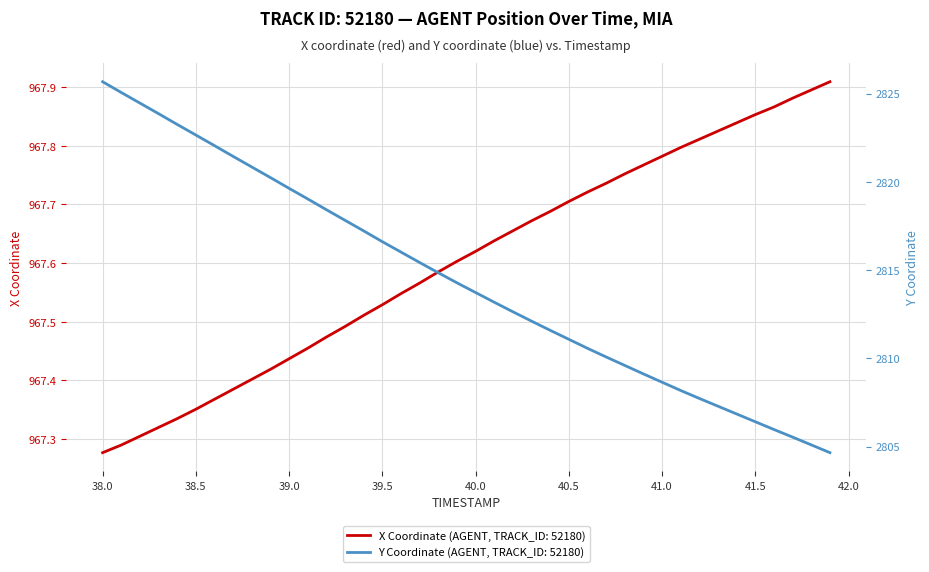

How many X values are between 967 and 968?

40